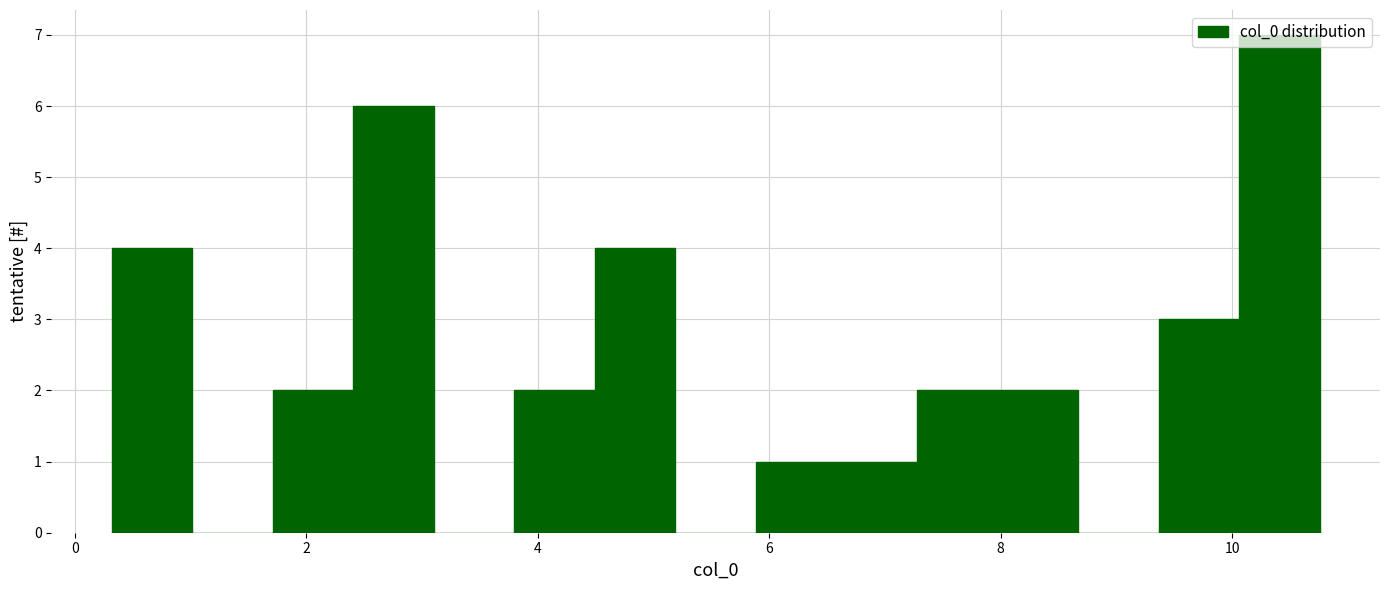

Around what value on the x-axis is the tallest bar? Give the approximate position of its centre, as read against the axis.

10.4